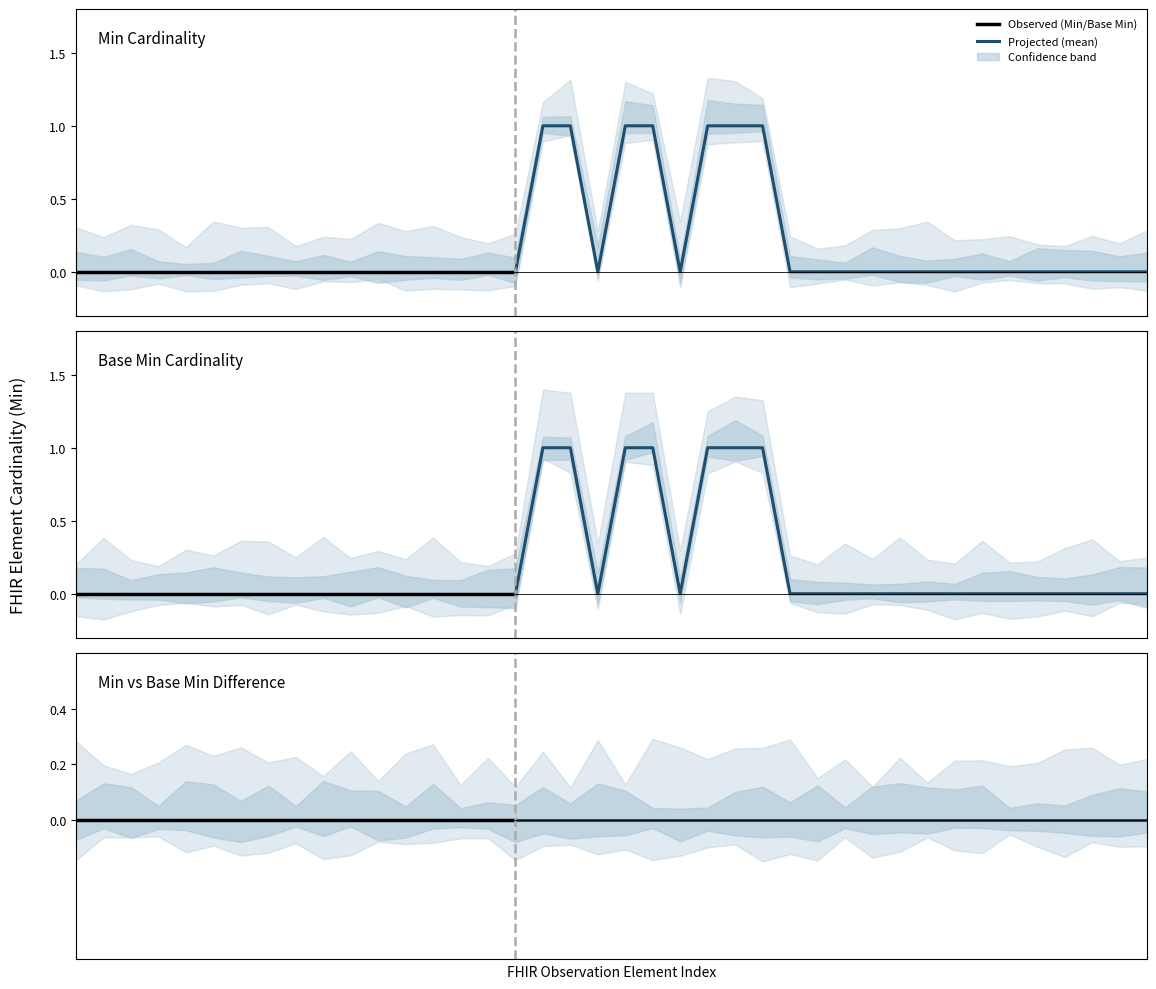

Count the Min values in the range 0 to 1.

40